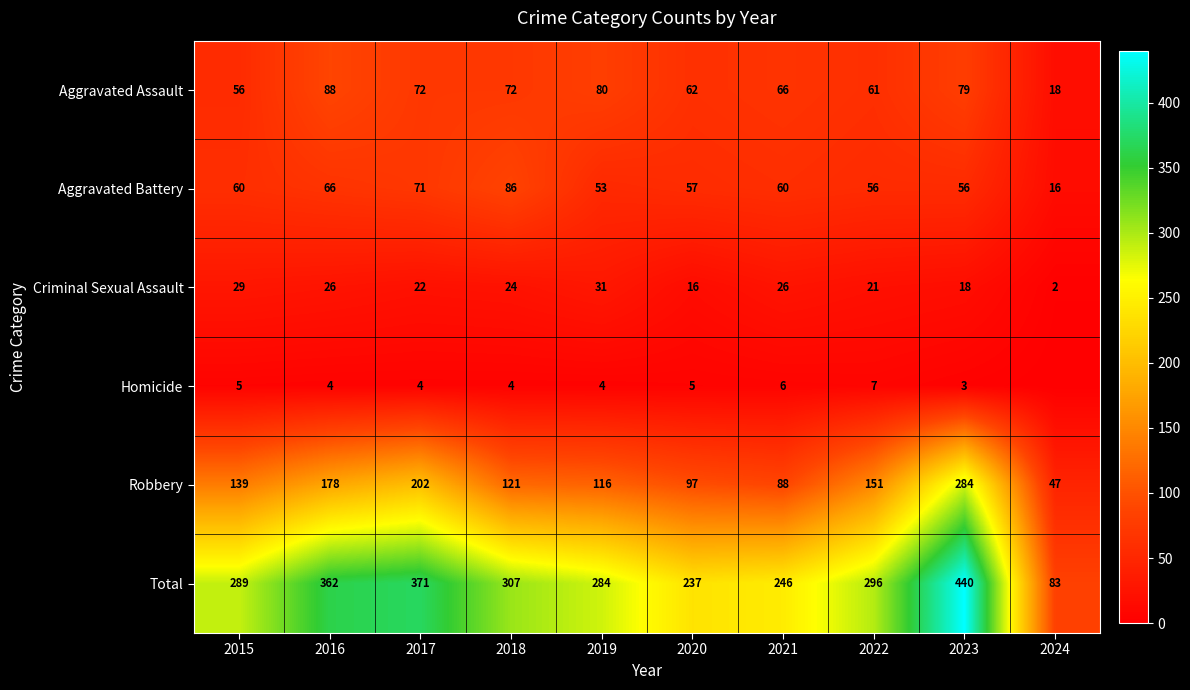

At which category is the sum across all series the highest?

2023